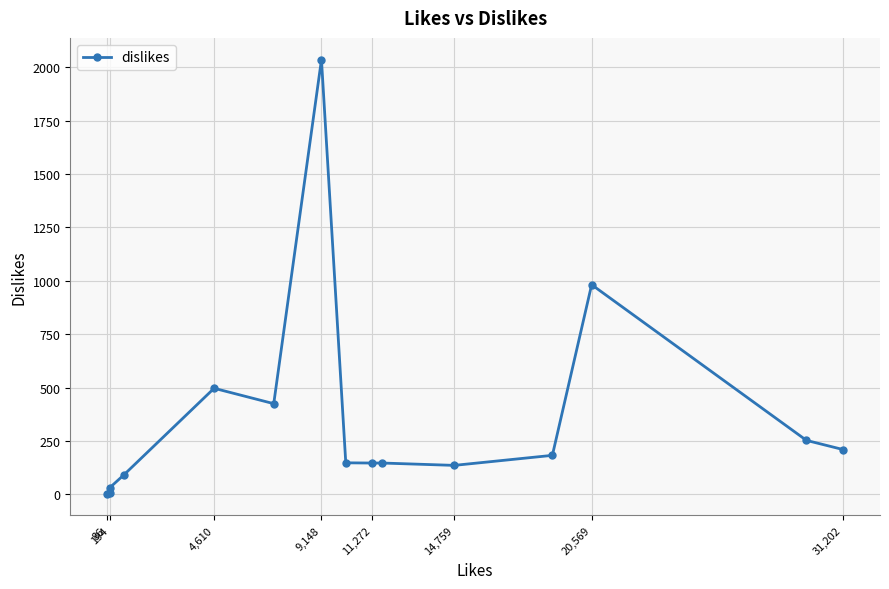

True or false: the data has more than 2 interior local peaks.

True